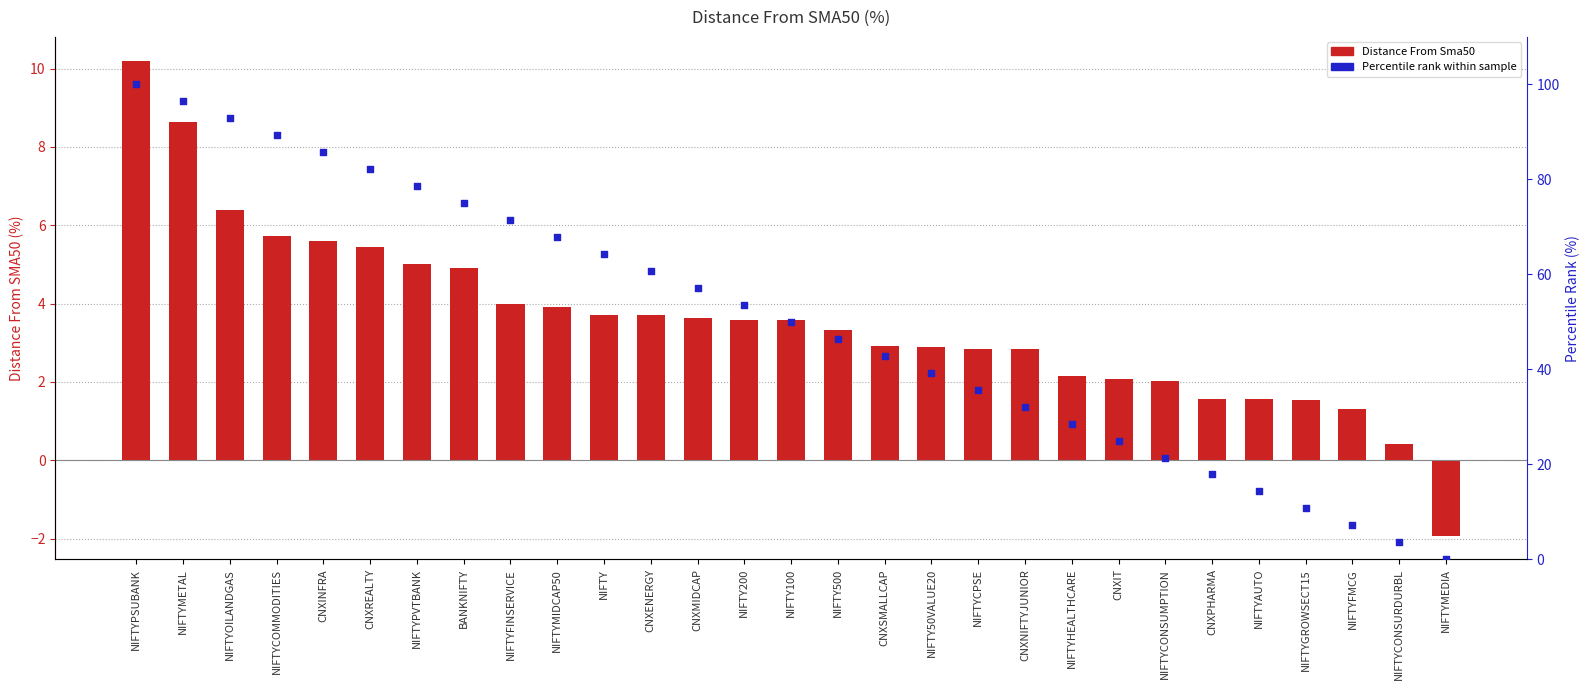

Which series has the largest Y range (max minus min)?

Percentile Rank